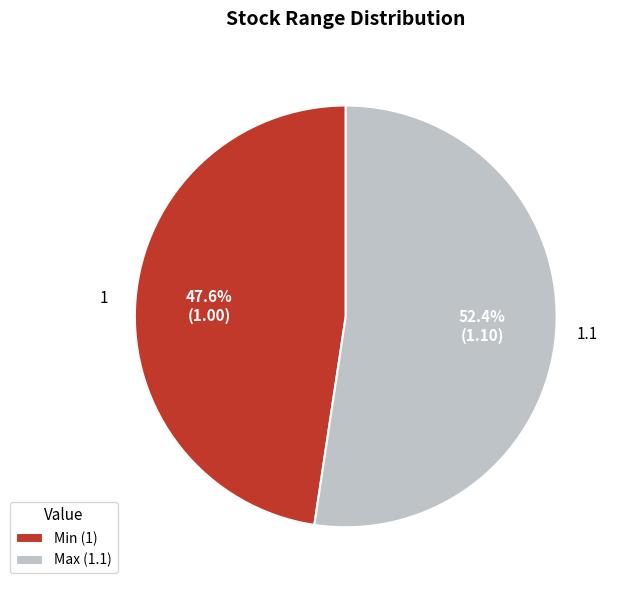

How much of the chart is everything except Min?

52.4%